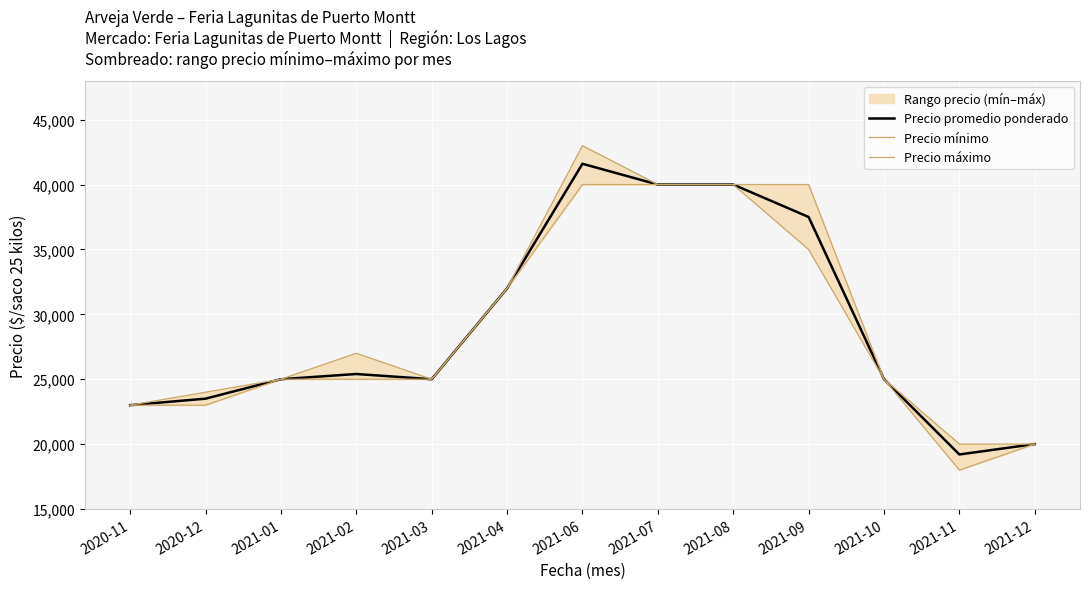

Rank the series by their maximum value, from lowest to highest.

Precio mínimo, Precio promedio ponderado, Precio máximo